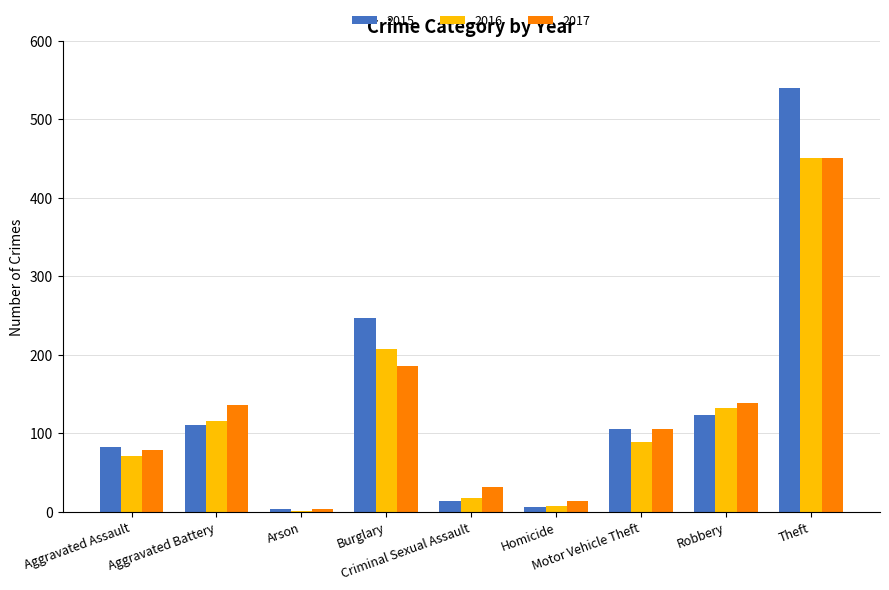

What is the maximum value shown in the chart?

540